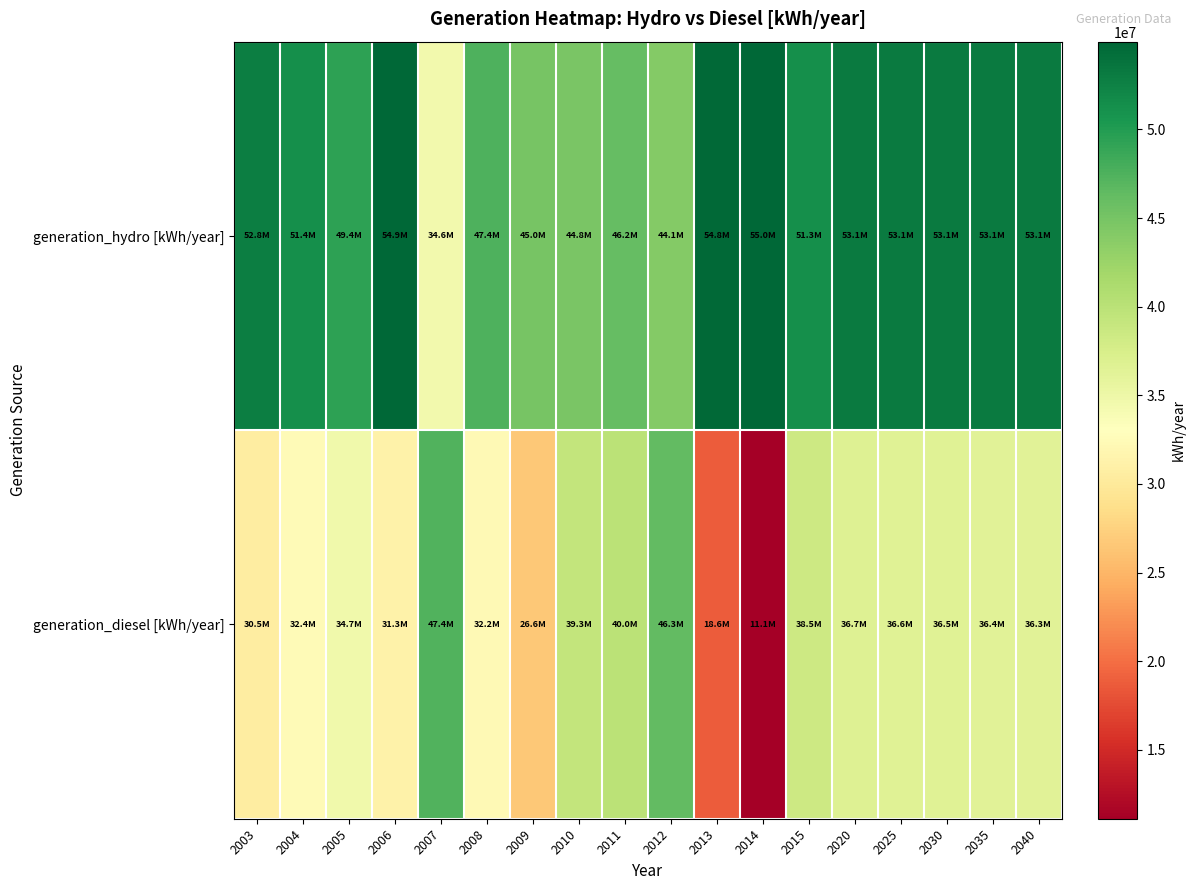

Reading left to right, what are all the values shown in this chart?

generation_hydro [kWh/year]: 2003=52811998	2004=51353001	2005=49426999	2006=54916999	2007=34556000	2008=47429000	2009=44988000	2010=44758000	2011=46189000	2012=44135000	2013=54750000	2014=54955000	2015=51280000	2020=53093848	2025=53090668	2030=53083230	2035=53083304	2040=53083334
generation_diesel [kWh/year]: 2003=30497001	2004=32429002	2005=34661000	2006=31318002	2007=47352000	2008=32246000	2009=26578080	2010=39349000	2011=39970000	2012=46285000	2013=18649000	2014=11111000	2015=38513000	2020=36674152	2025=36613332	2030=36513770	2035=36435696	2040=36335666